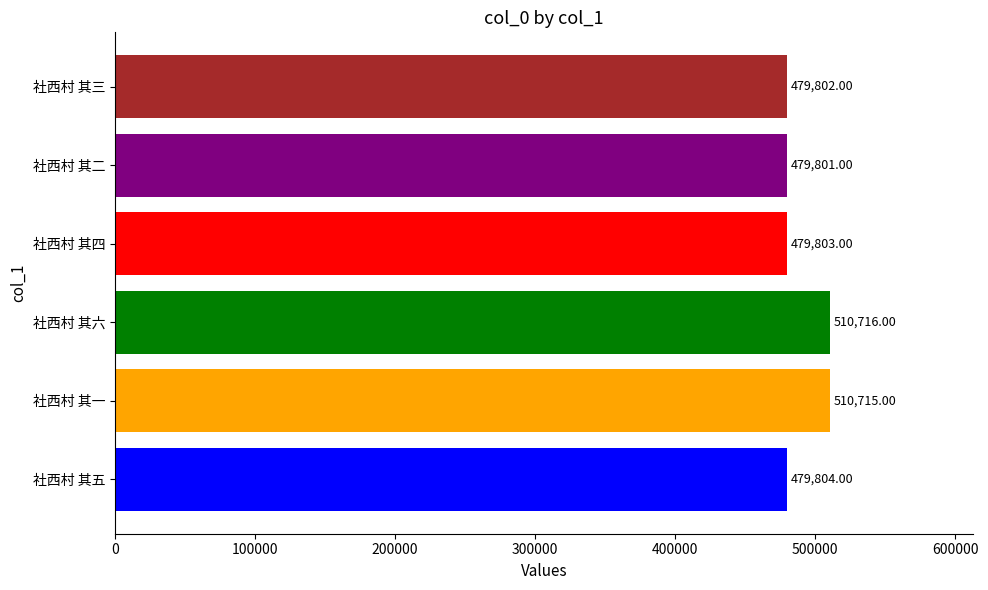

At which label is the value closest to 495258?

社西村 其五